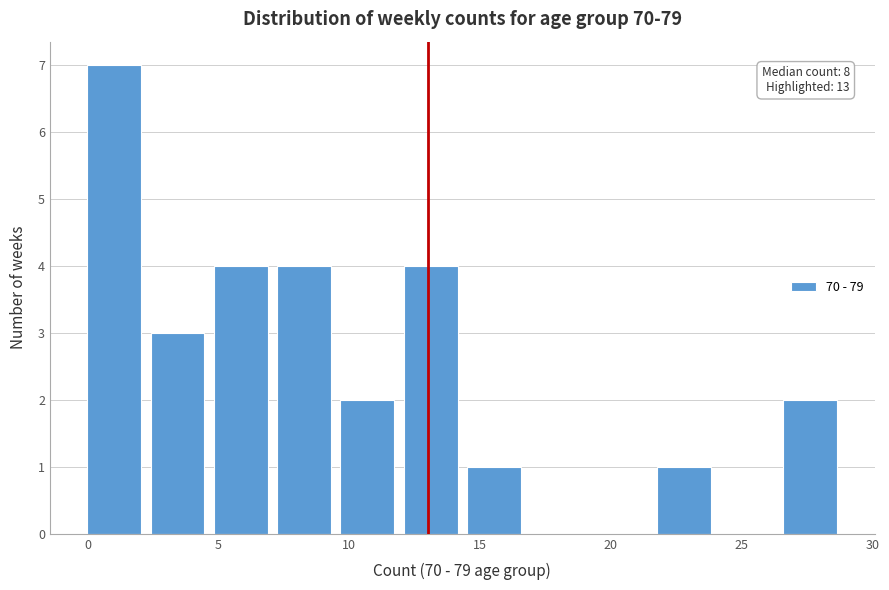

Which range on the x-axis has the tallest bar?

0.0 to 2.5